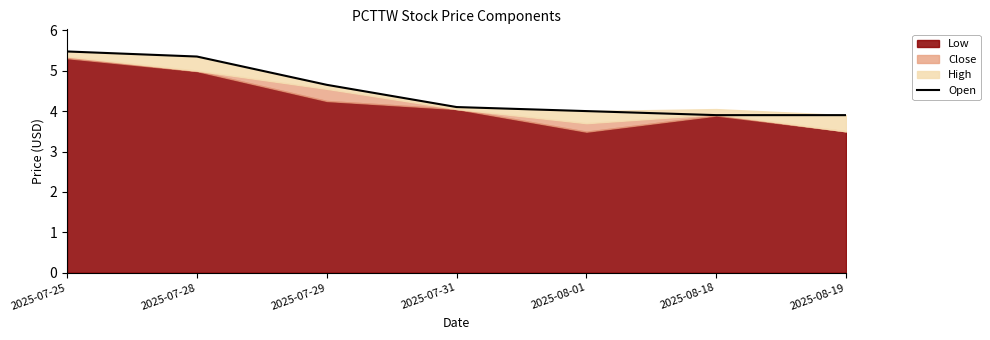

What is the label of the 5th point from the left?

2025-08-01